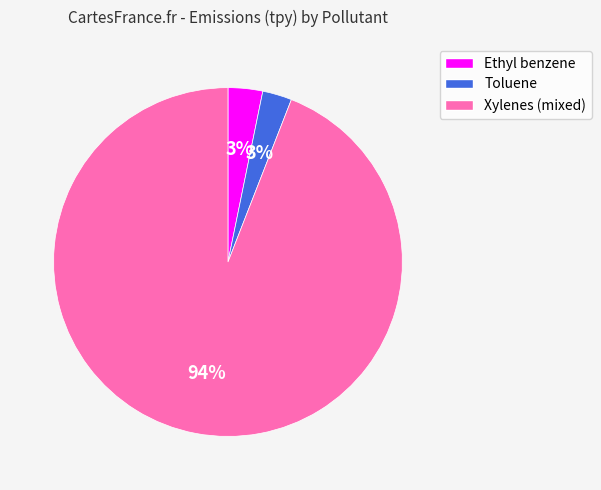

Is it true that Xylenes (mixed) is 82% of the pie?

False